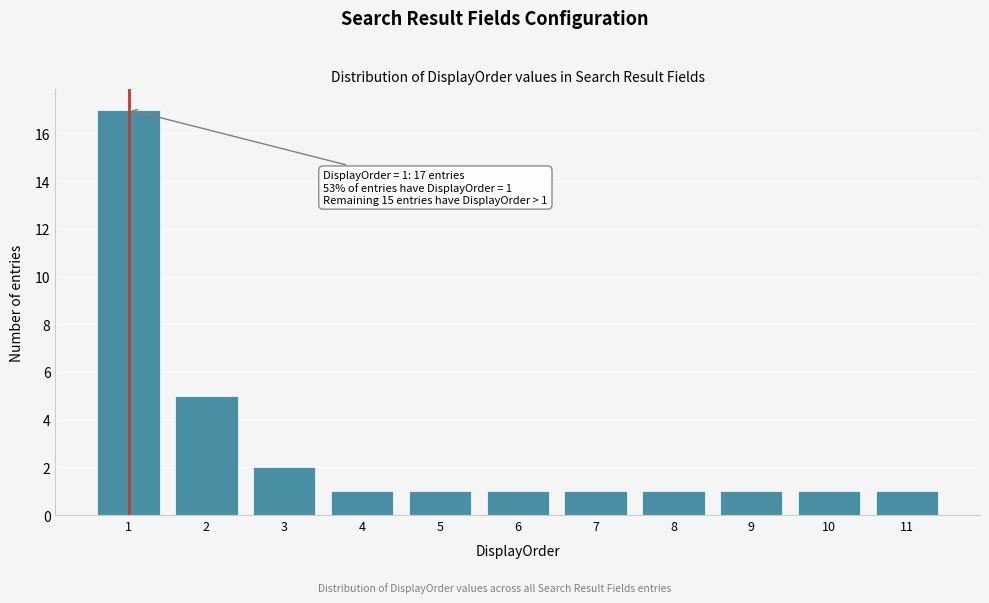

Over which range of the x-axis is the bar tallest?

0.5 to 1.5